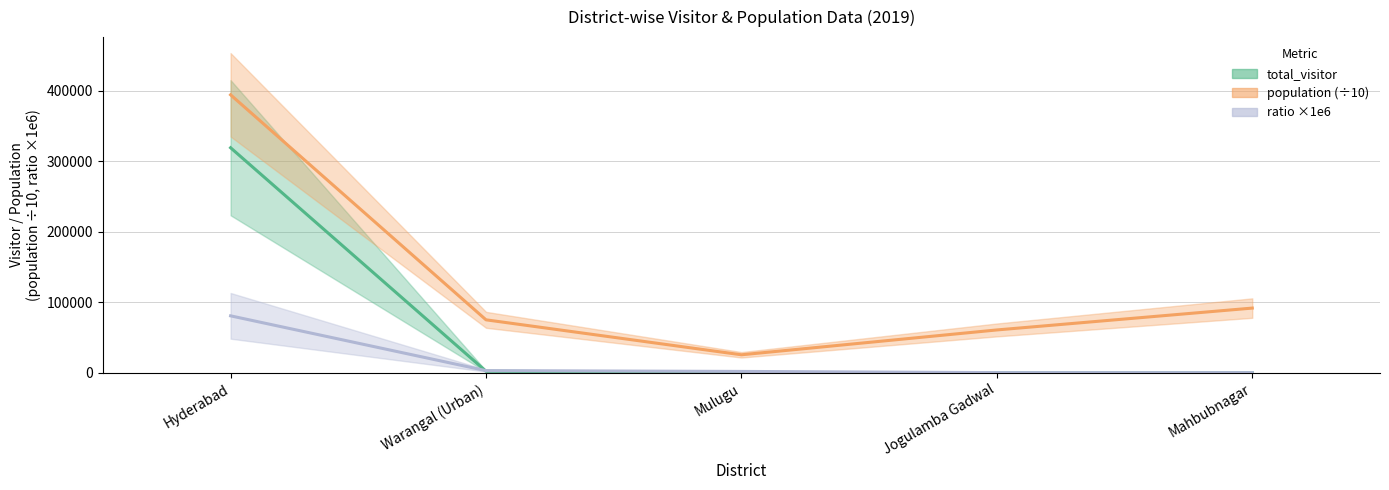

What is the spread (max minus min) of values at Jogulamba Gadwal?

60704.0